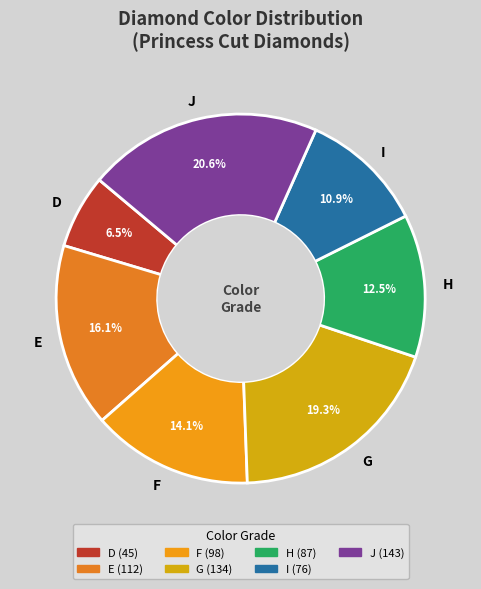

Is there a majority slice in this chart?

No